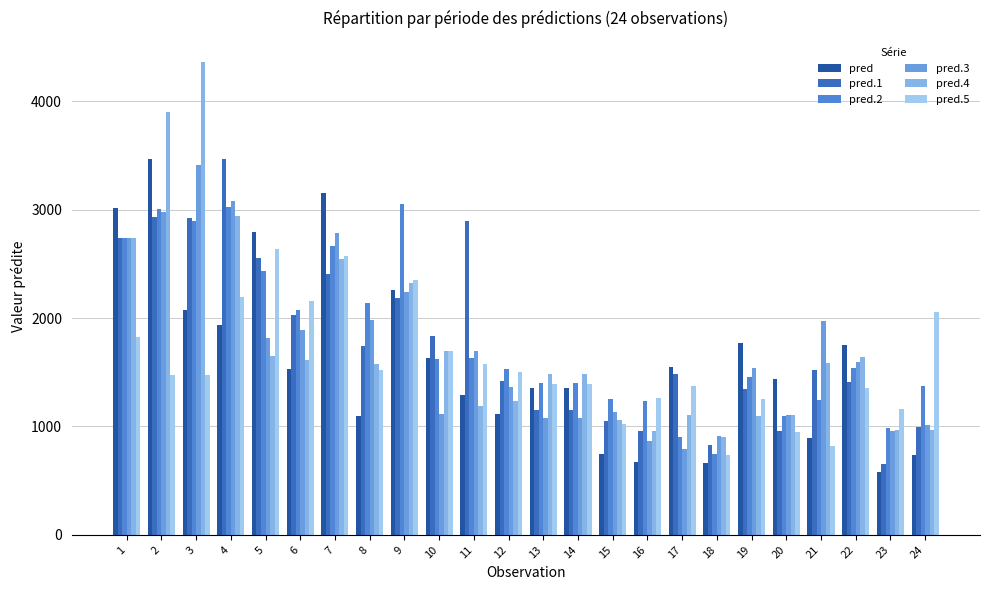

What is the total value across all series at 4?

16652.4